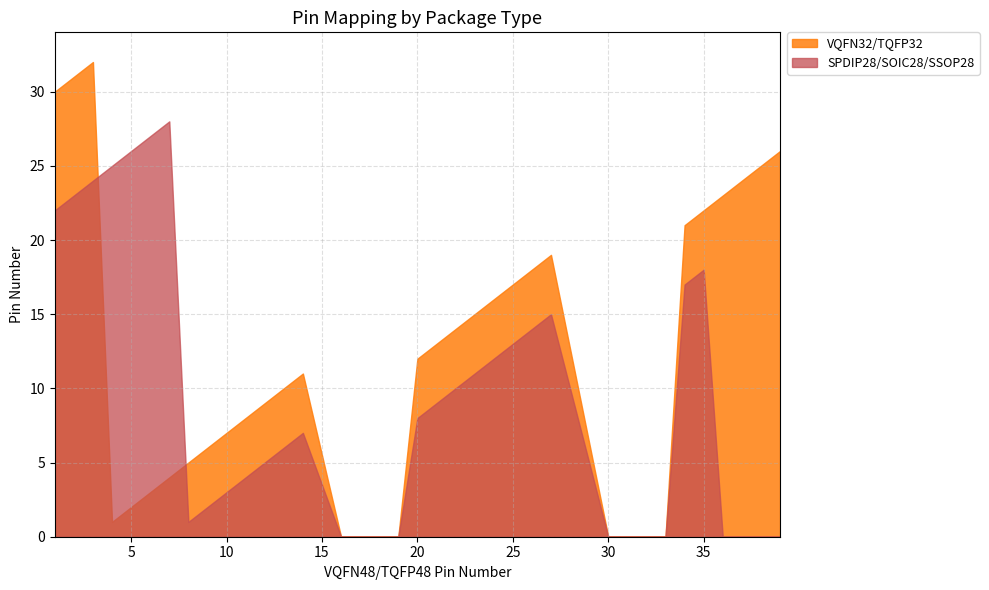

Reading left to right, extract all data points from this chart.

VQFN32/TQFP32: 30	31	32	1	2	3	4	5	6	7	8	9	10	11	0	0	0	0	12	13	14	15	16	17	18	19	0	0	0	0	21	22	23	24	25	26
SPDIP28/SOIC28/SSOP28: 22	23	24	25	26	27	28	1	2	3	4	5	6	7	0	0	0	0	8	9	10	11	12	13	14	15	0	0	0	0	17	18	0	0	0	0